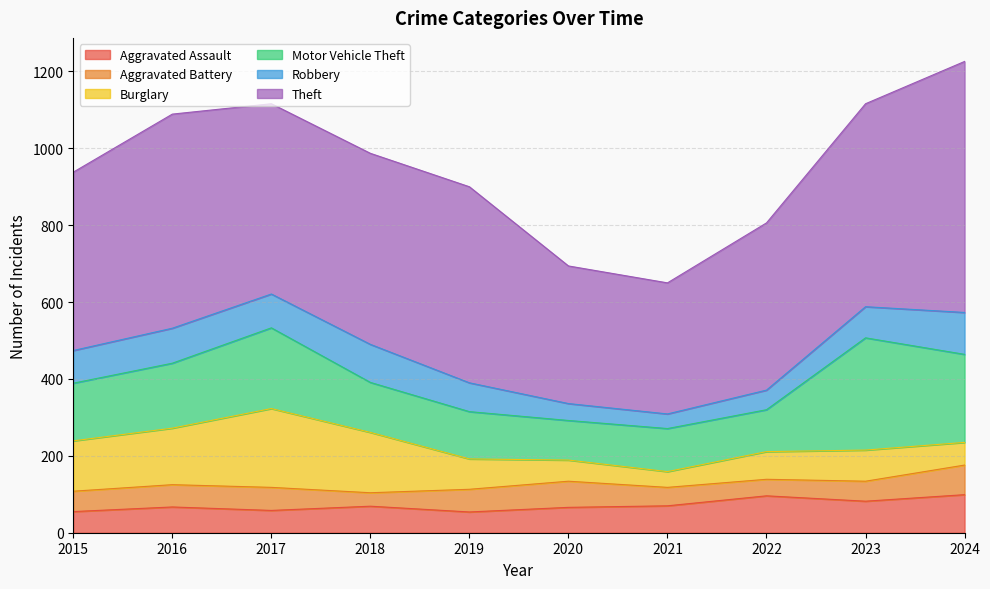

What is the difference between the maximum and minimum values in the Burglary series?

164